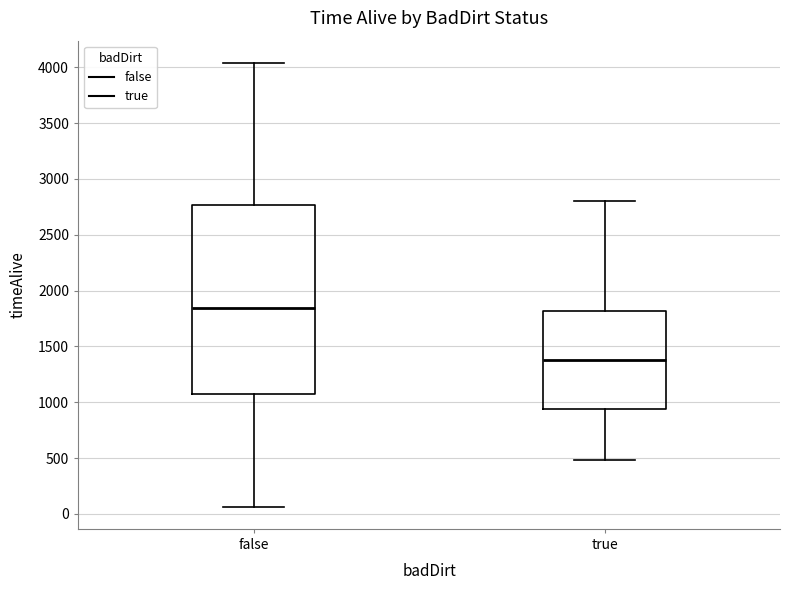

Comparing the boxes themselves (not the whiskers), which one is the tallest?

false